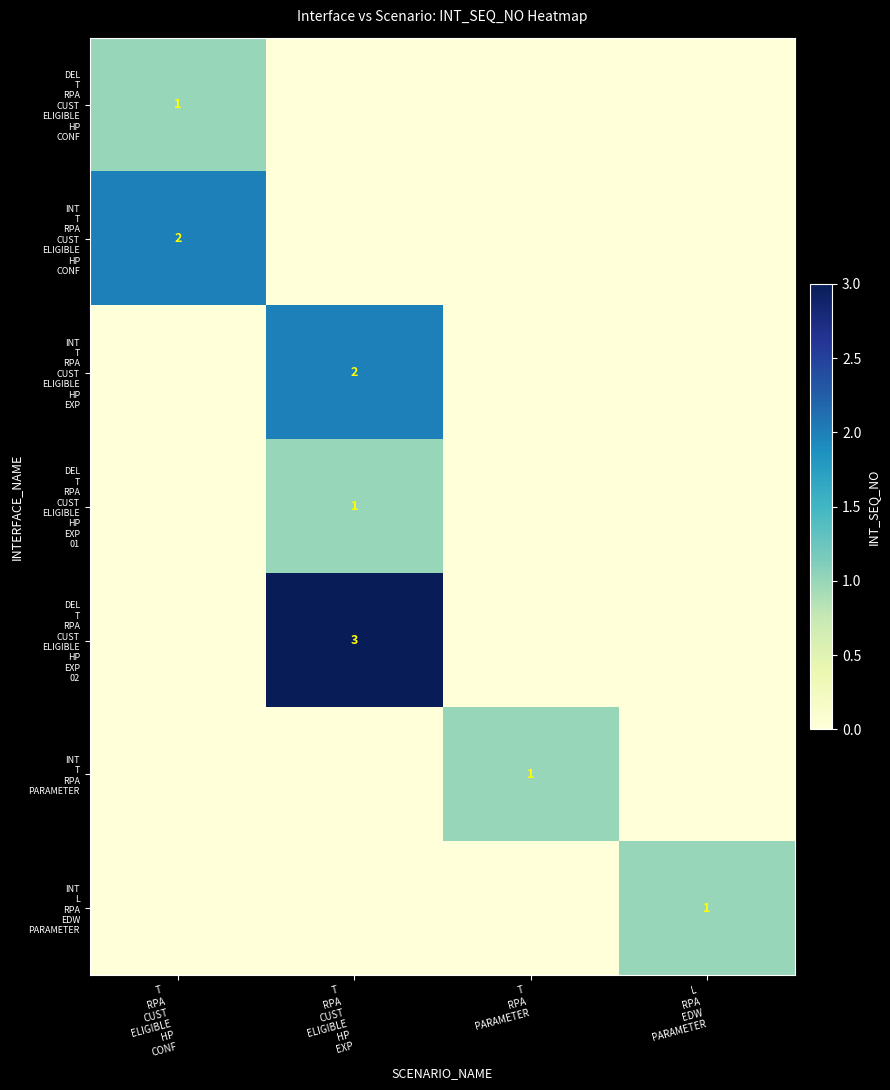

At which category is the sum across all series the highest?

T
RPA
CUST
ELIGIBLE
HP
EXP